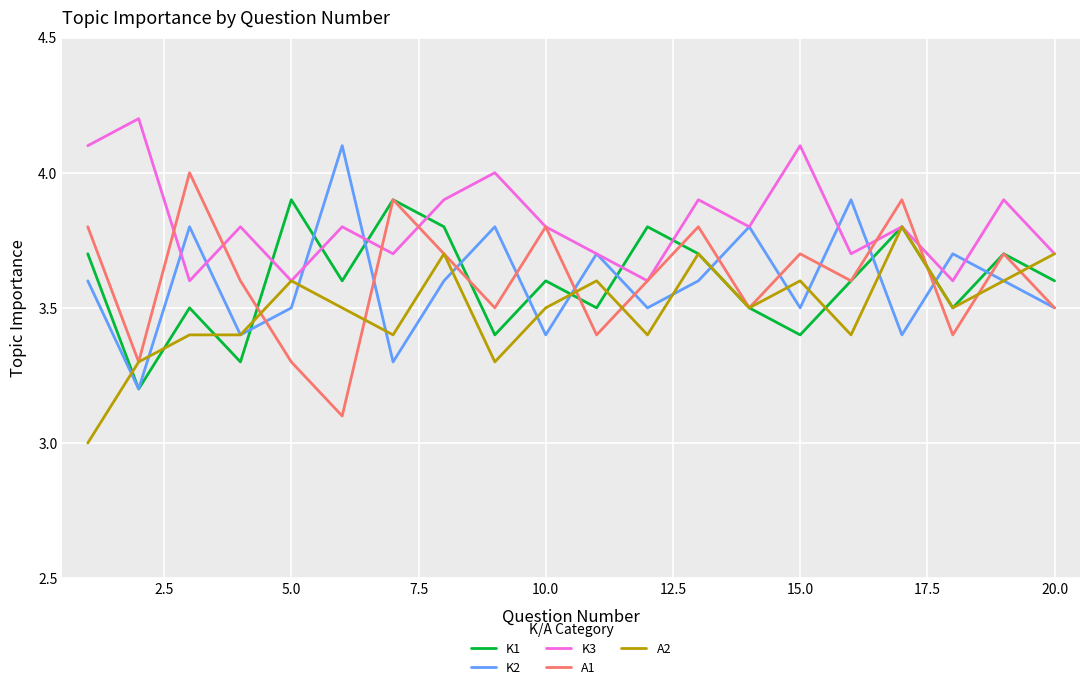

Rank the series by their maximum value, from lowest to highest.

A2, K1, A1, K2, K3